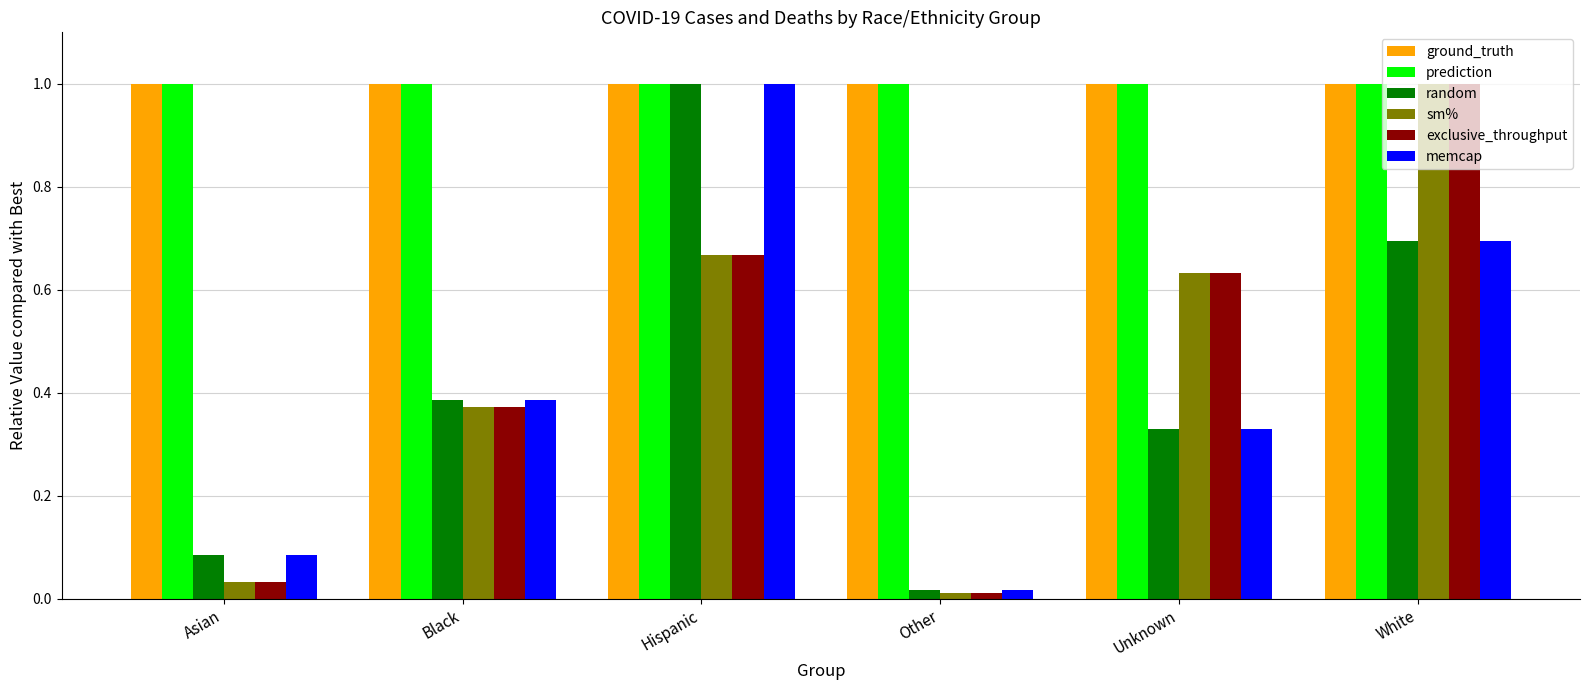

What is the label of the 3rd bar from the left?

Hispanic